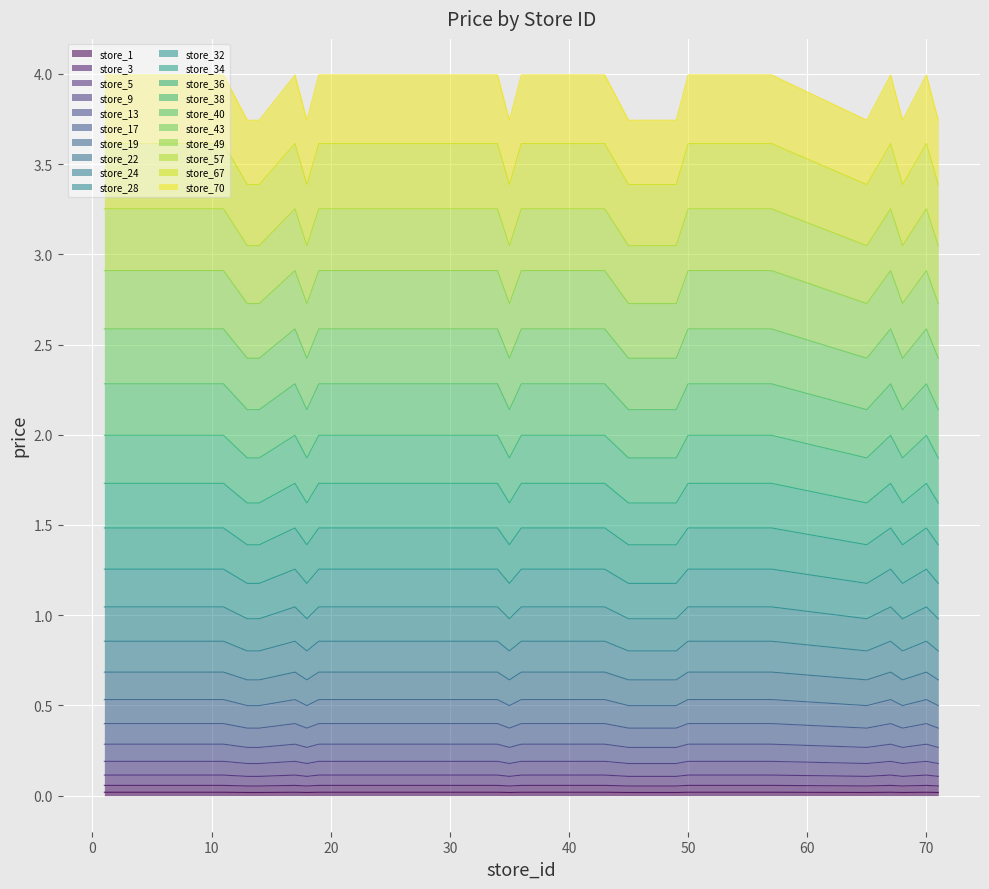

The value at 32 is 0.2. True or false?

True